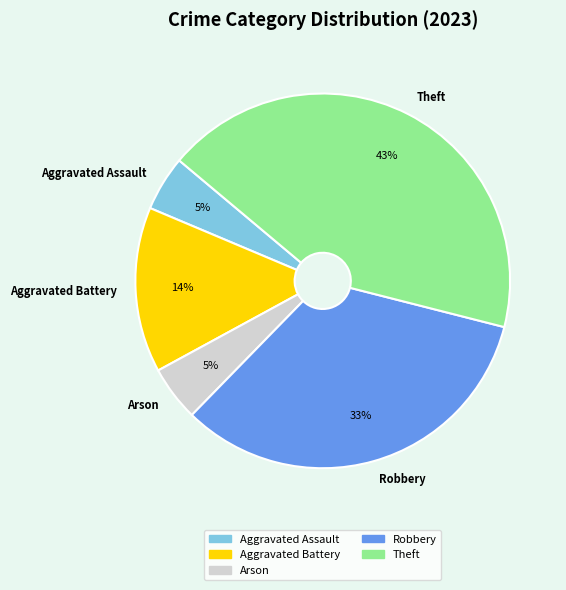

Is there any slice that represents more than half of the pie?

No